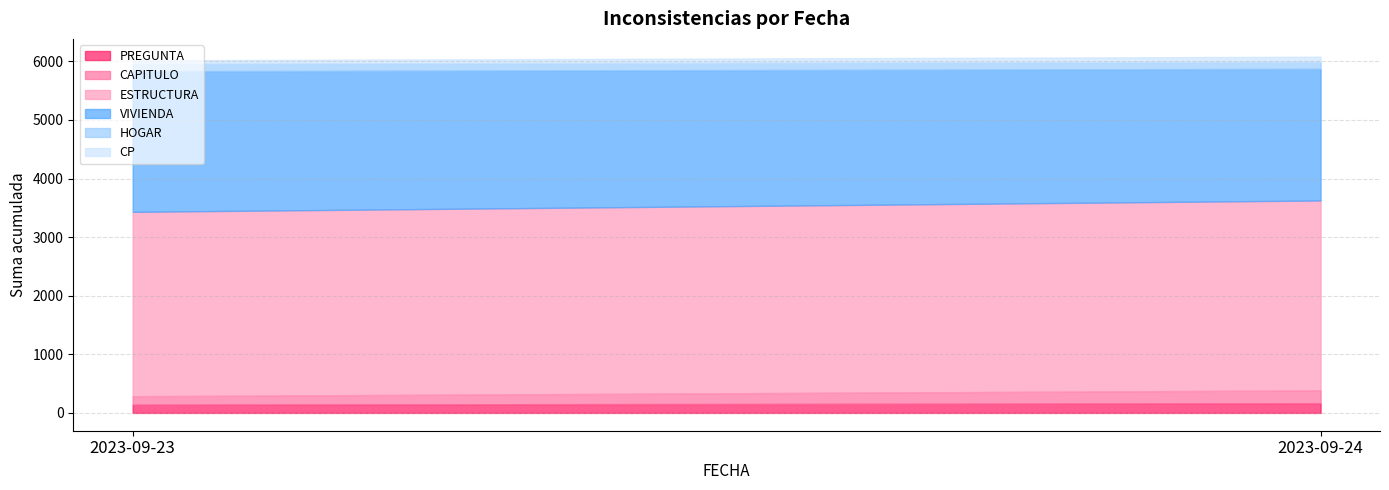

What is the minimum value for PREGUNTA?

141